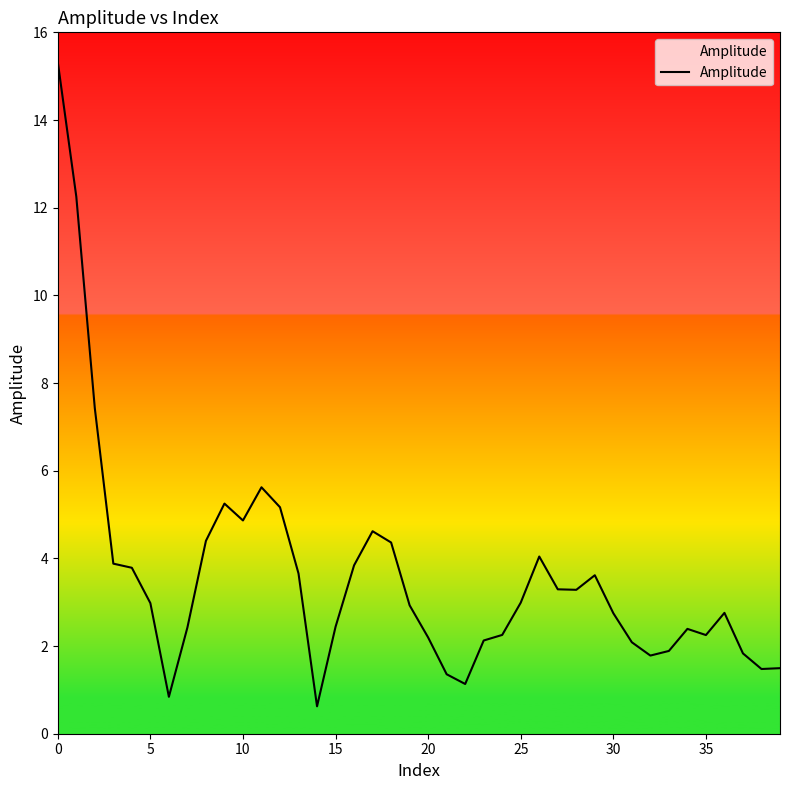

How many values are below 2?

9